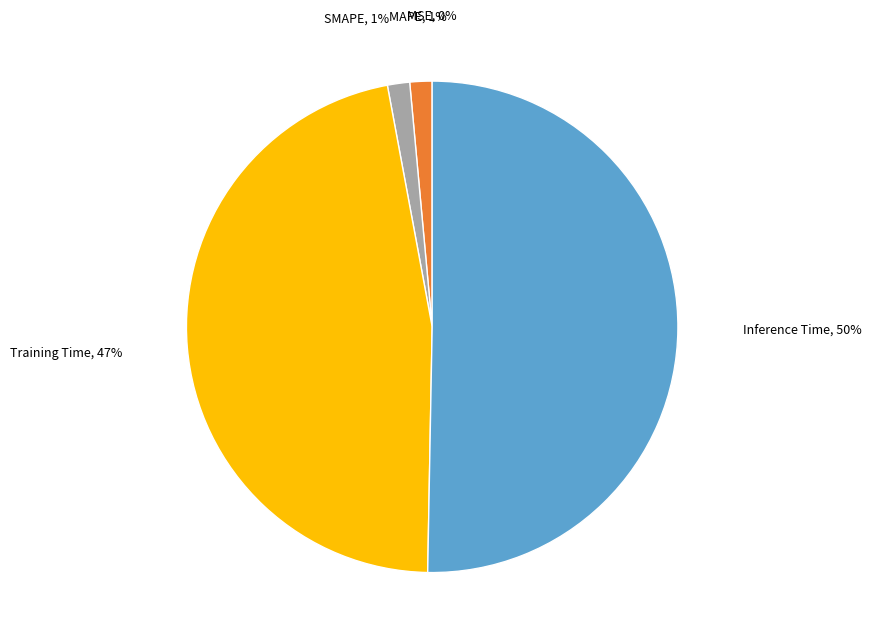

To the nearest percent, what is the combined percentage of MAPE and Inference Time?

52%